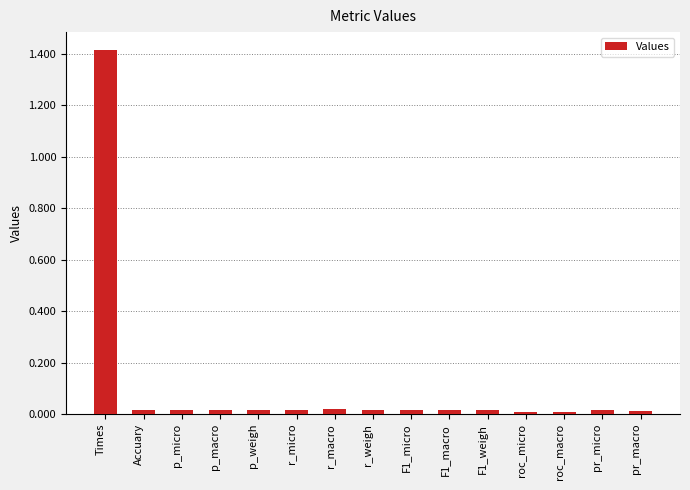

True or false: the data shows 0.0 at F1_weigh.

True